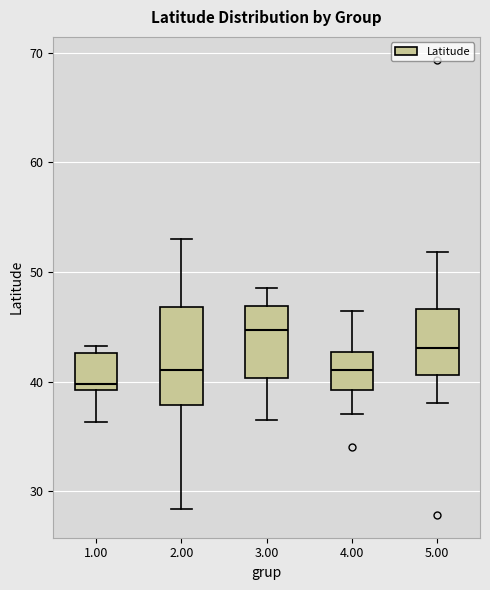

Which box's median line is the lowest?

1.00